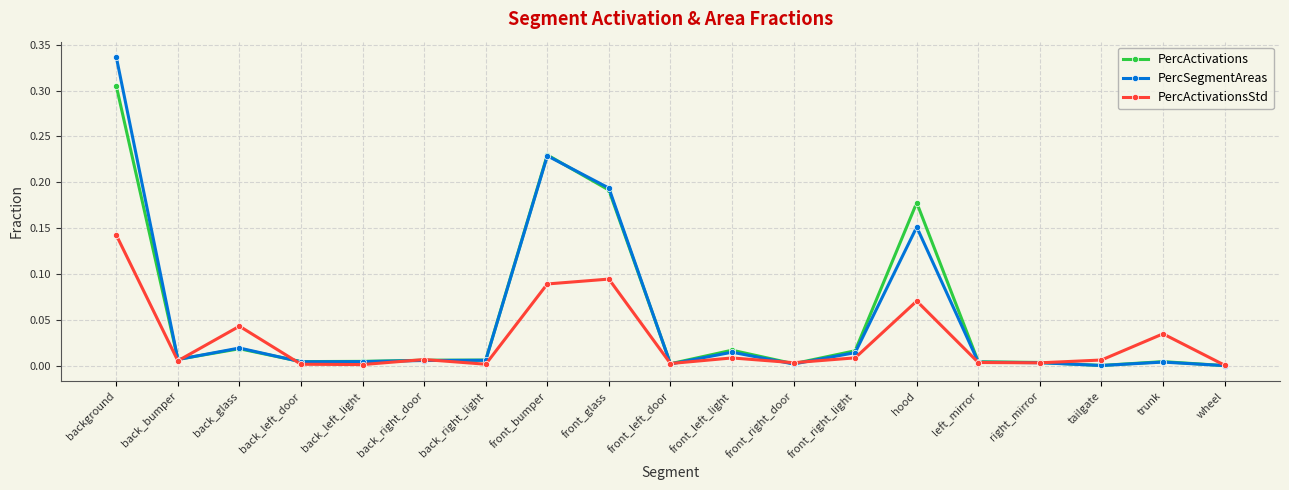

Which series has the widest spread of values?

PercSegmentAreas